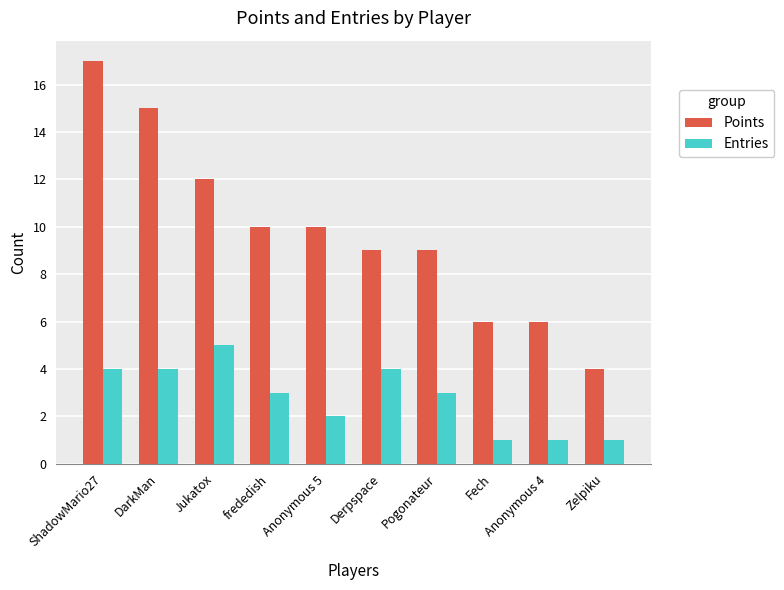

At which label does Points reach its peak?

ShadowMario27